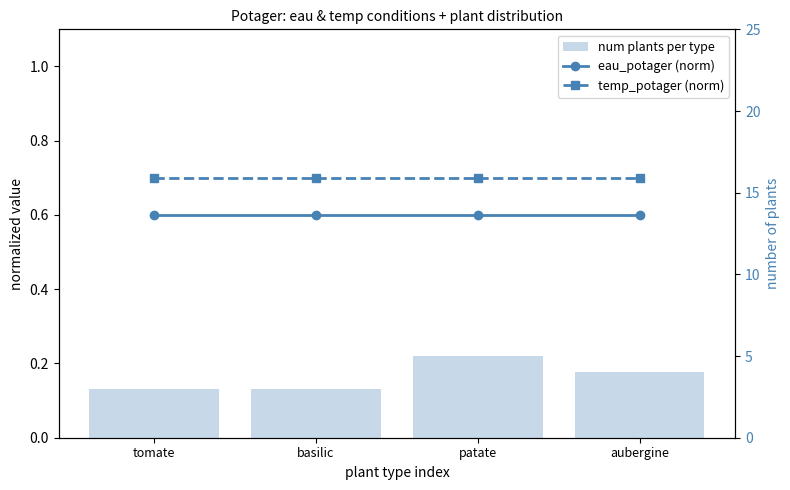

At which label is eau_potager (norm) closest to 0?

tomate